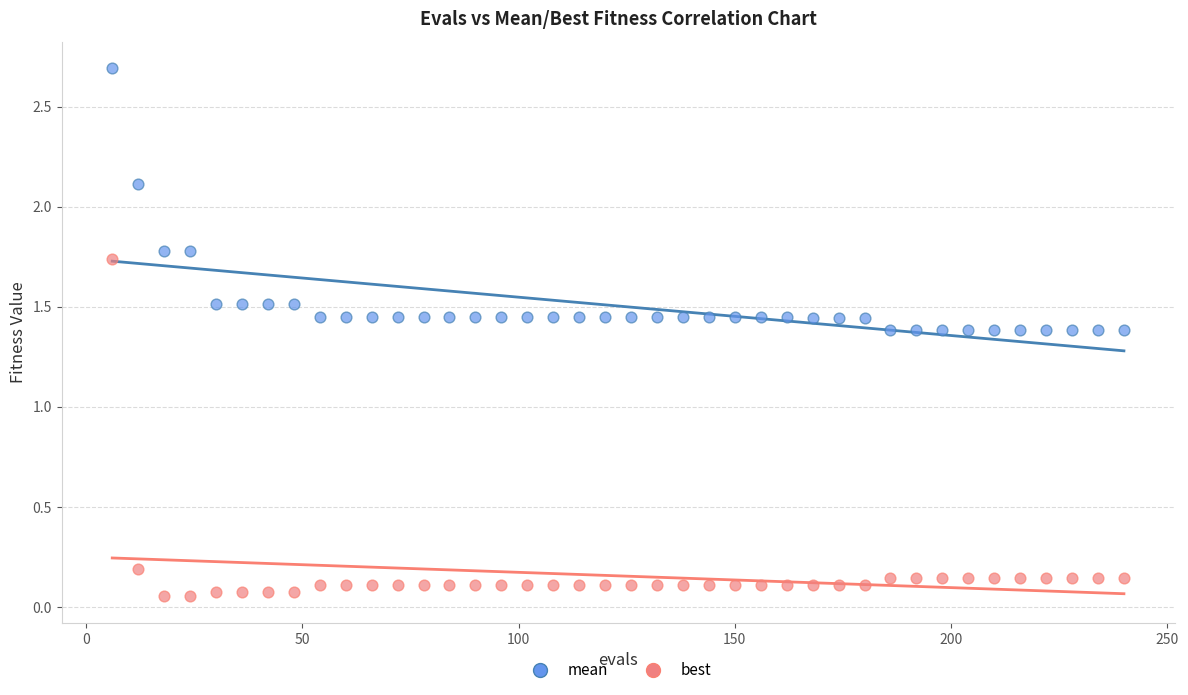

Which series contains the lowest Y value?

best